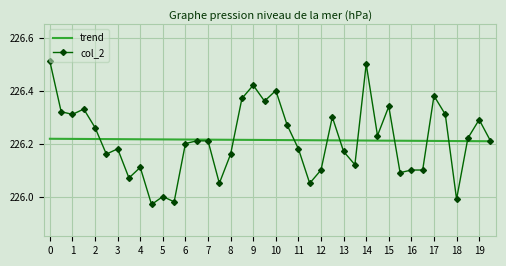

True or false: col_2 and trend cross at least once.

True